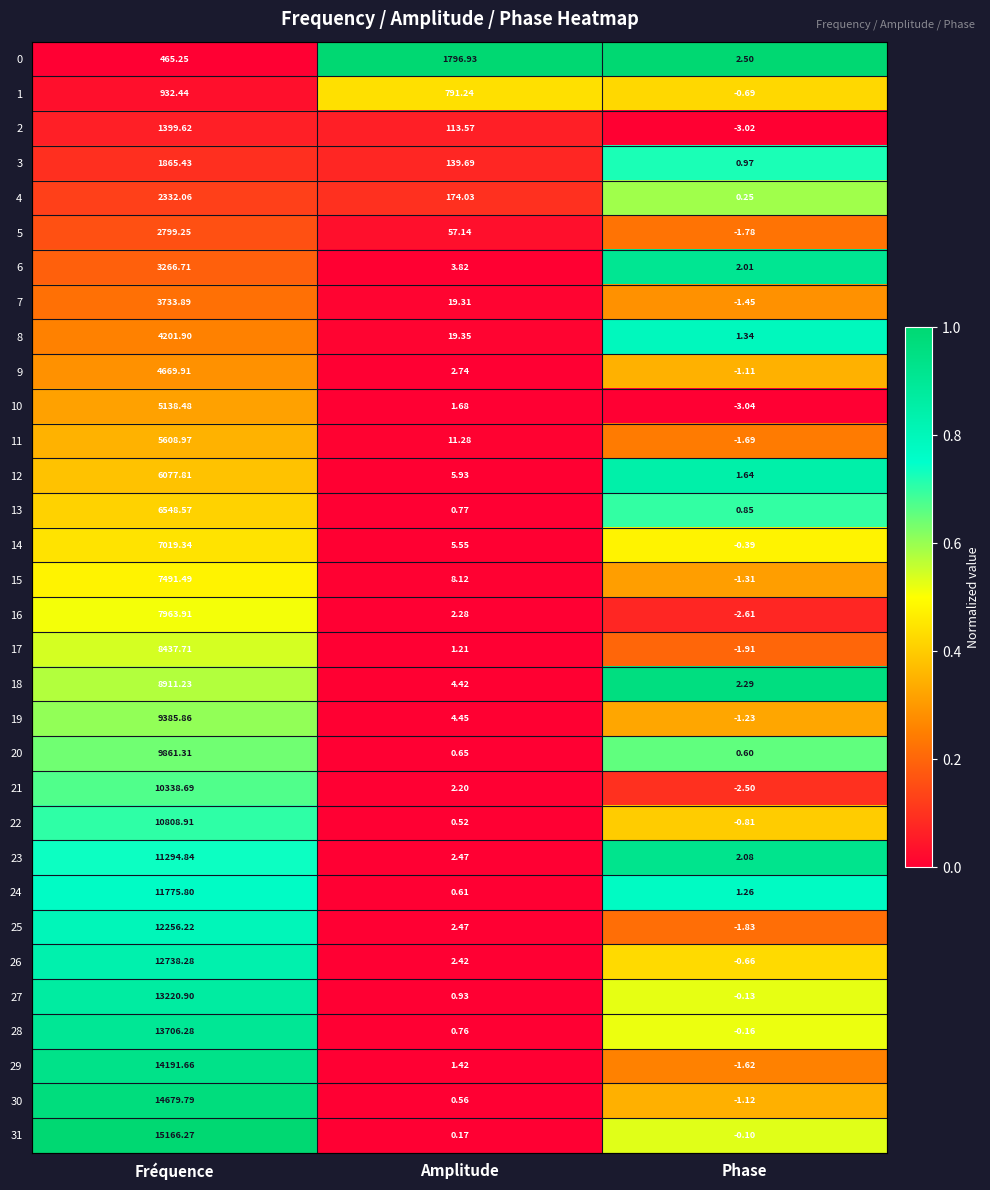

Which category has the lowest value across all series?

Phase